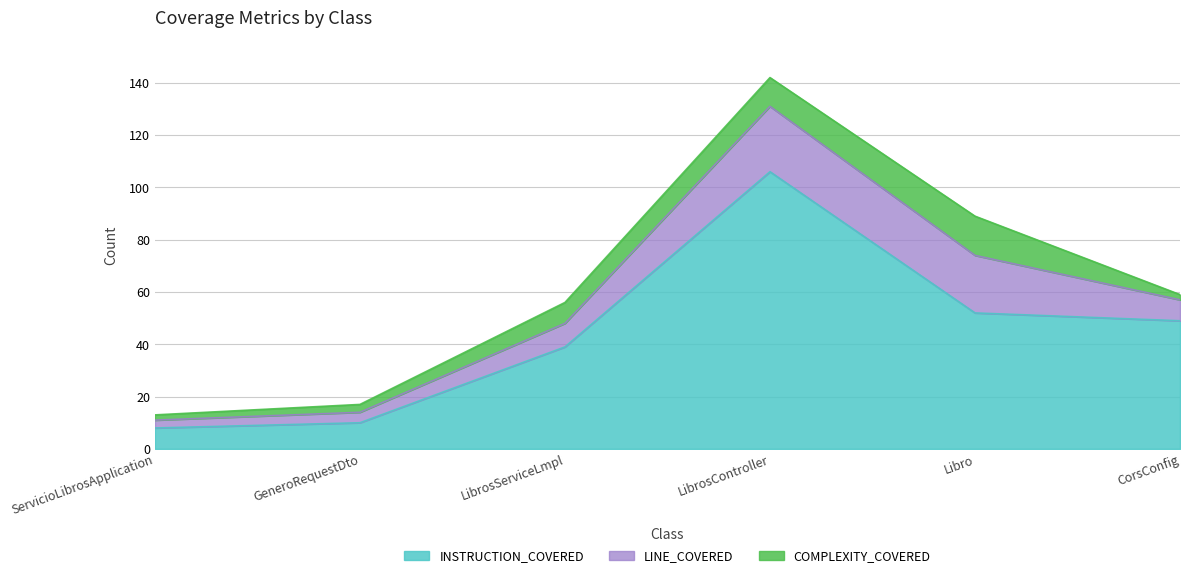

What is the lowest value of the LINE_COVERED series?

3